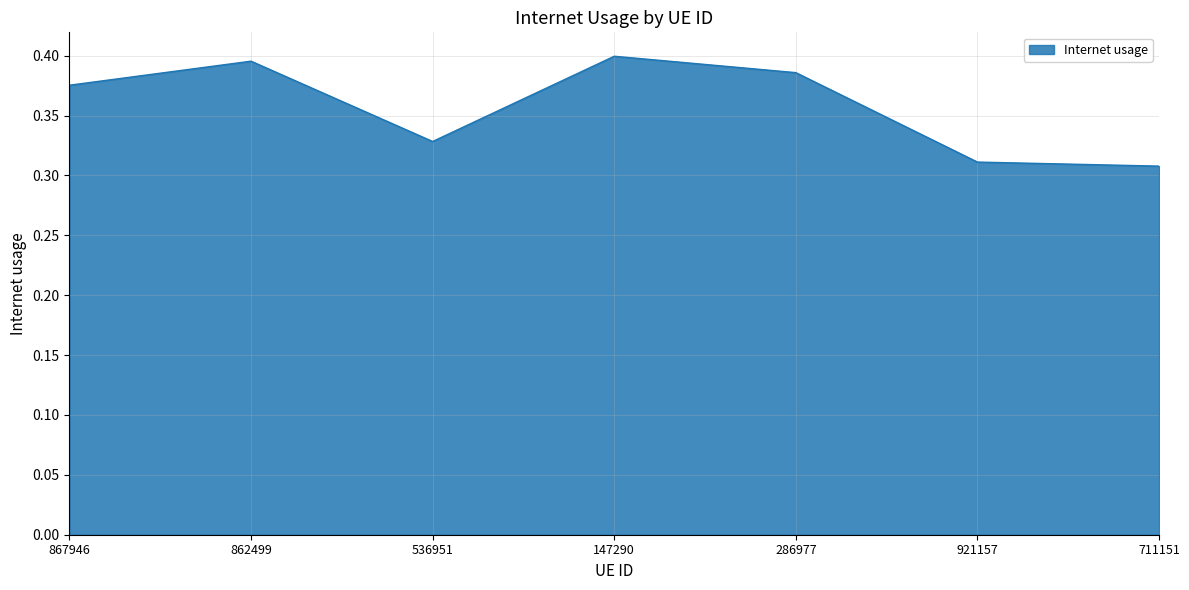

How many values are between 0 and 1?

7